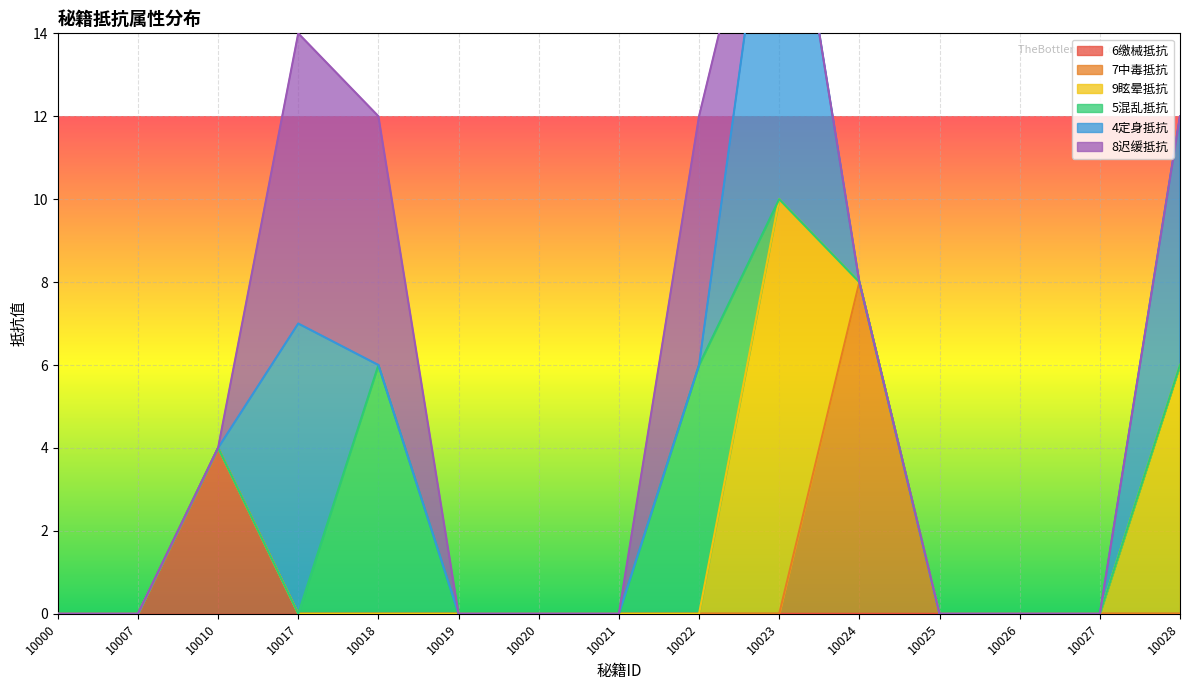

Between 10010 and 10028, which is larger?

10010